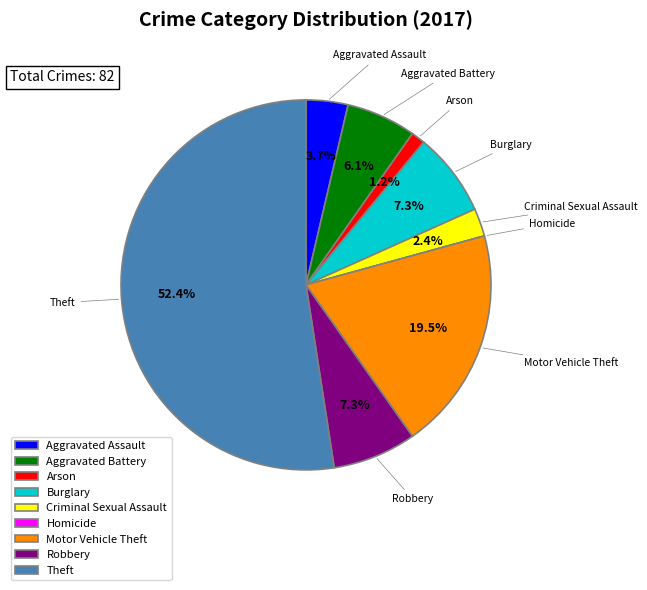

Which slice is the largest?

Theft